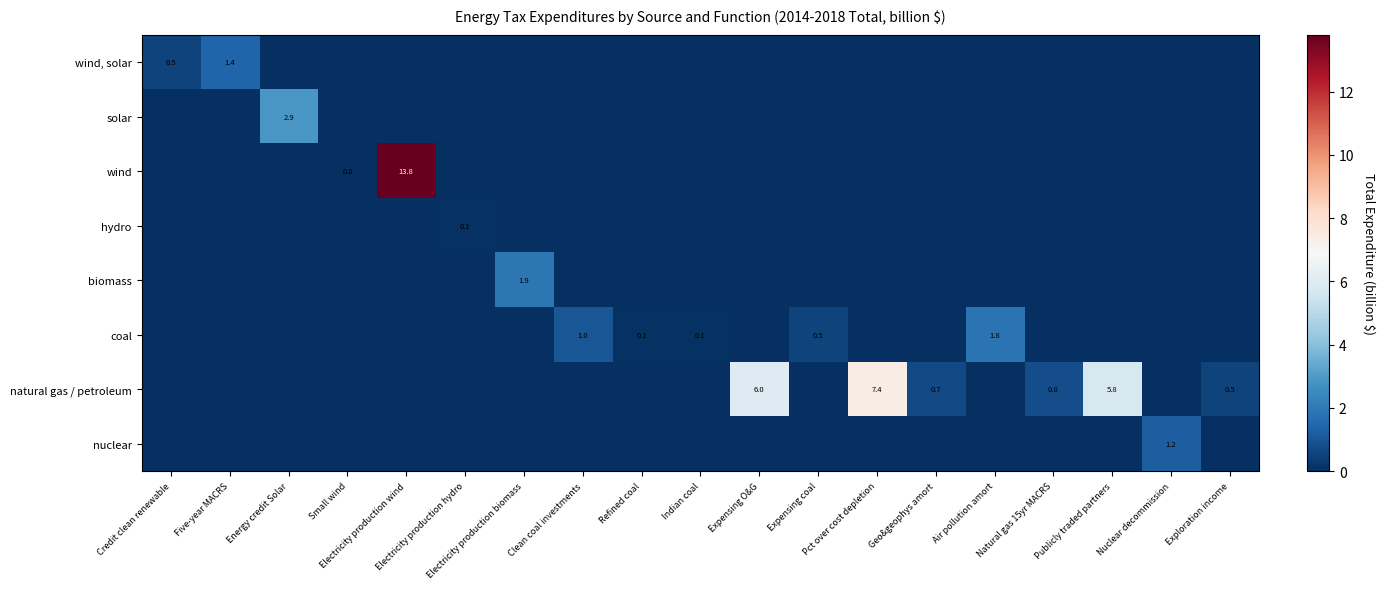

What is the maximum value for biomass?

1.9